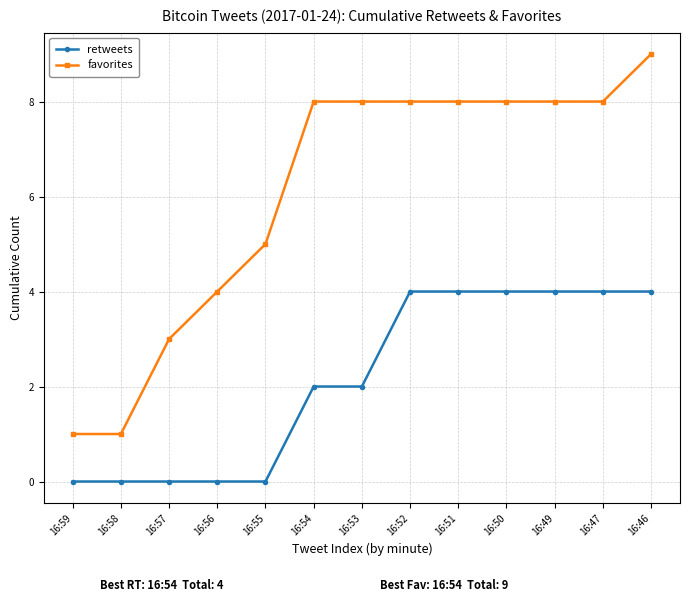

How many lines are shown in the chart?

2